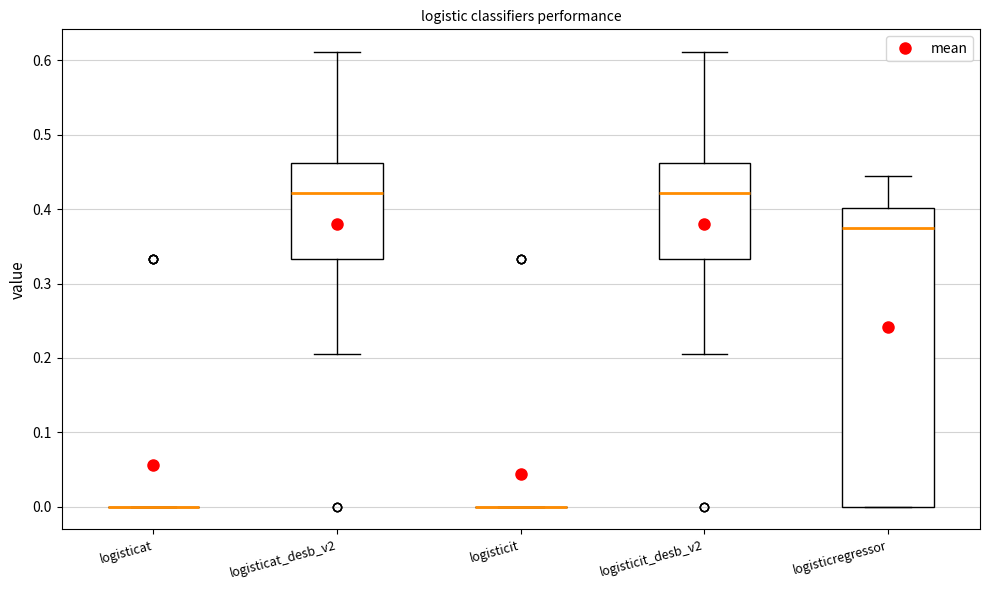

Which box is the tallest, from its lower edge to its upper edge?

logisticregressor